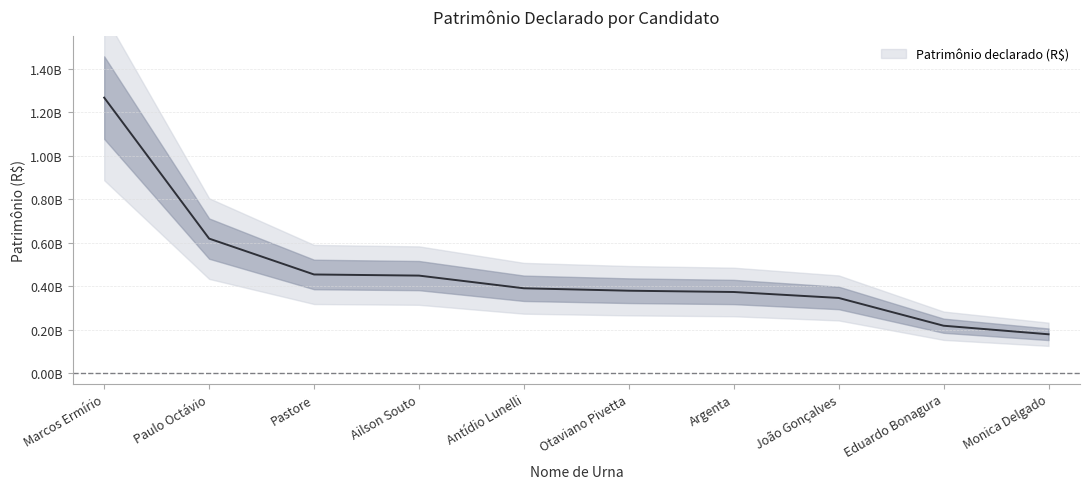

Reading right to left, list all the values displayed in this chart.

Monica Delgado=178215029.4	Eduardo Bonagura=217614371.8	João Gonçalves=345552619.4	Argenta=372943176.5	Otaviano Pivetta=378869597.6	Antídio Lunelli=390033568.9	Ailson Souto=448447364.5	Pastore=453595515.7	Paulo Octávio=618868229.5	Marcos Ermírio=1267950846.2